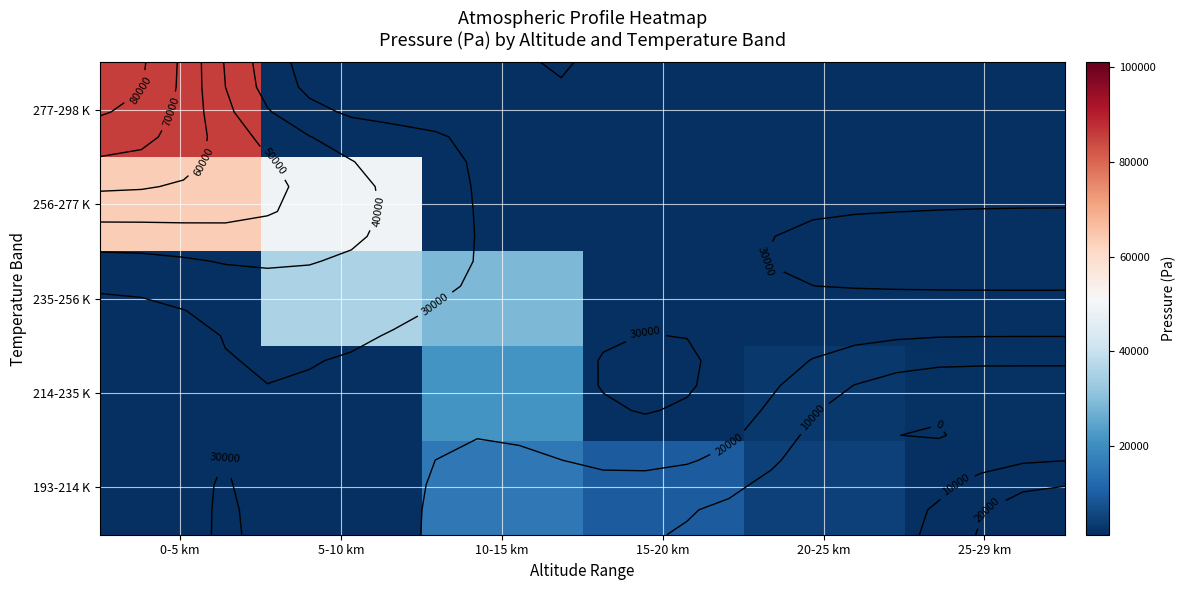

List the series in order of their peak value, highest first.

277-298 K, 256-277 K, 235-256 K, 214-235 K, 193-214 K